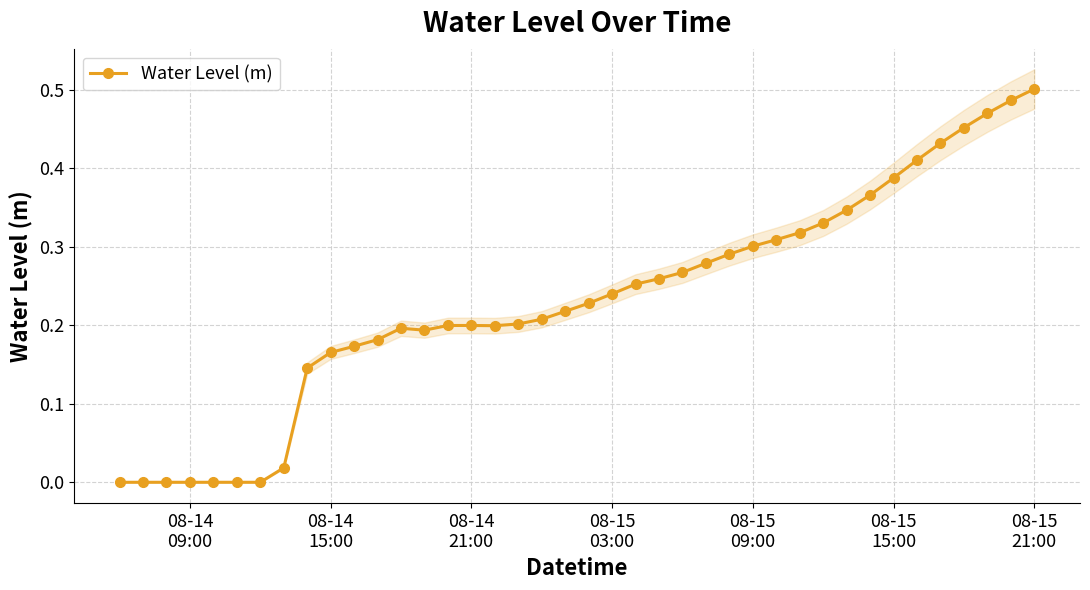

True or false: Water Level (m) has more than 0 interior local peaks.

True